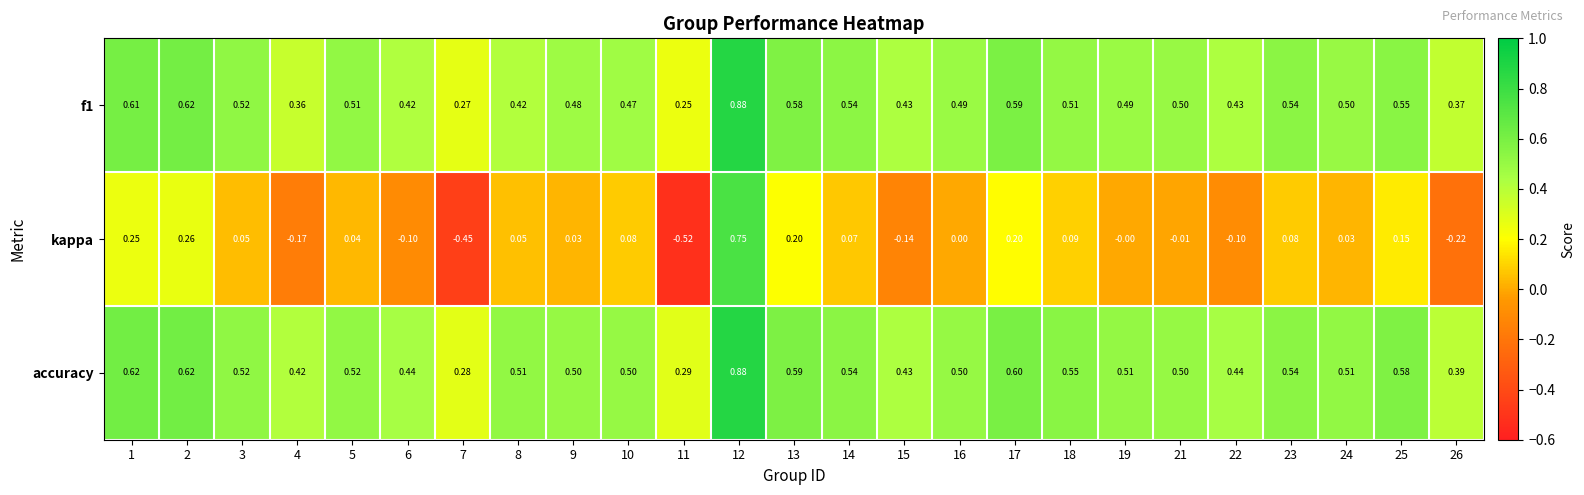

Which series has the widest spread of values?

kappa